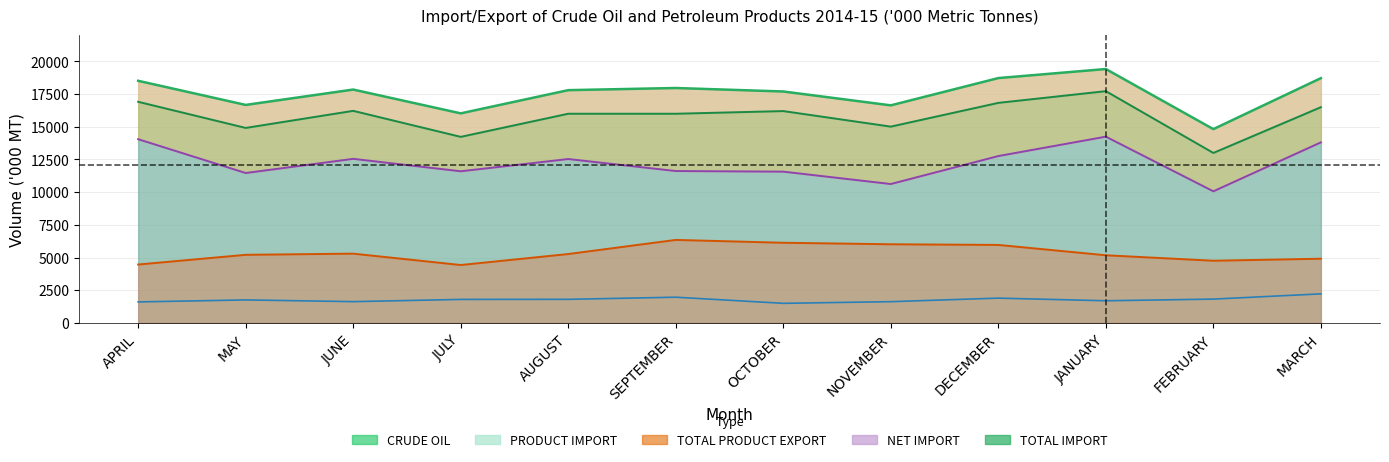

The TOTAL PRODUCT EXPORT series shows 5171 at JANUARY. True or false?

True